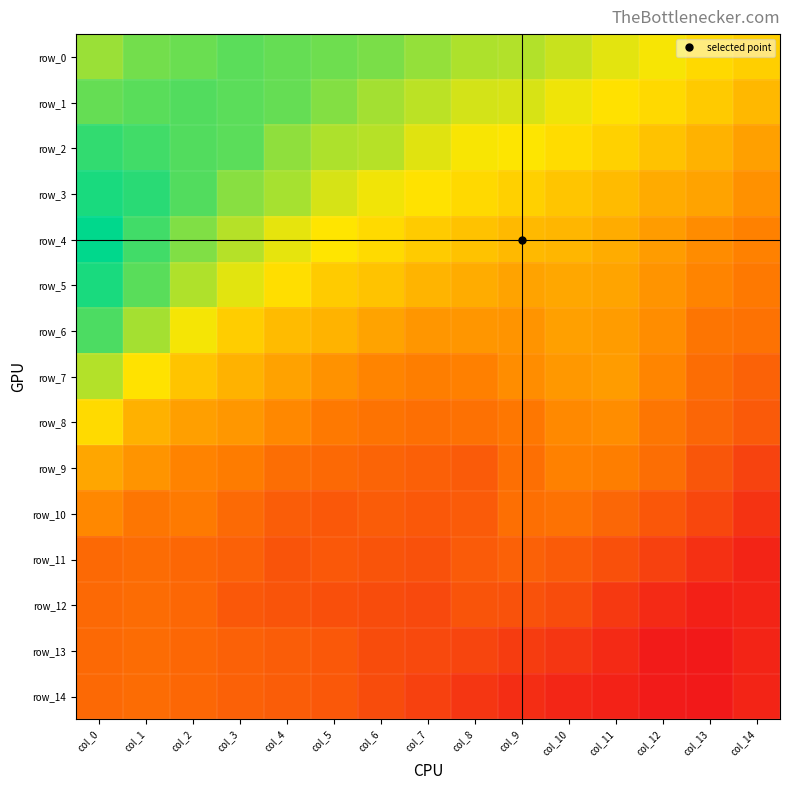

What is the maximum value shown in the chart?

2.0